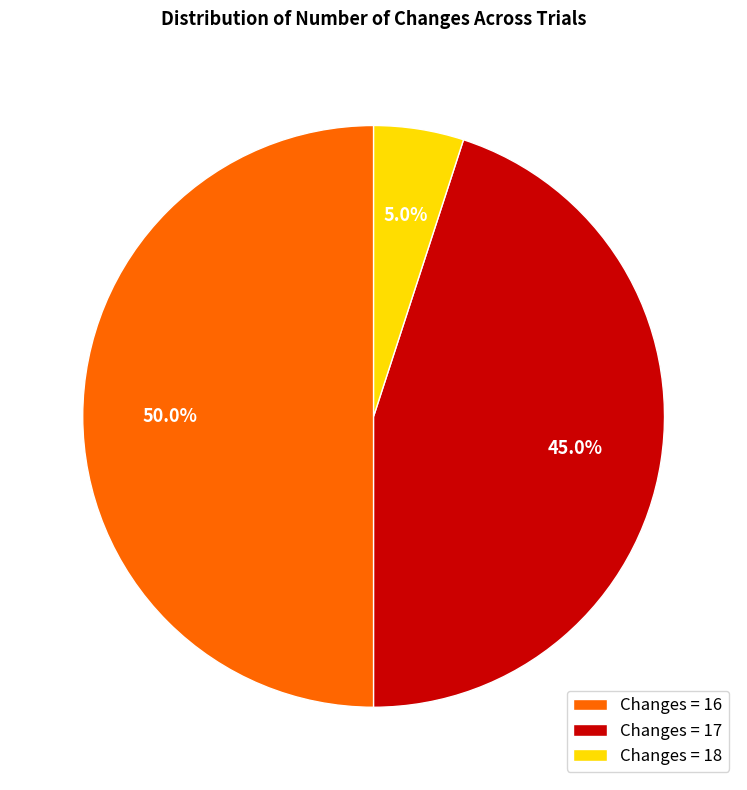

Count the number of slices in the pie.

3